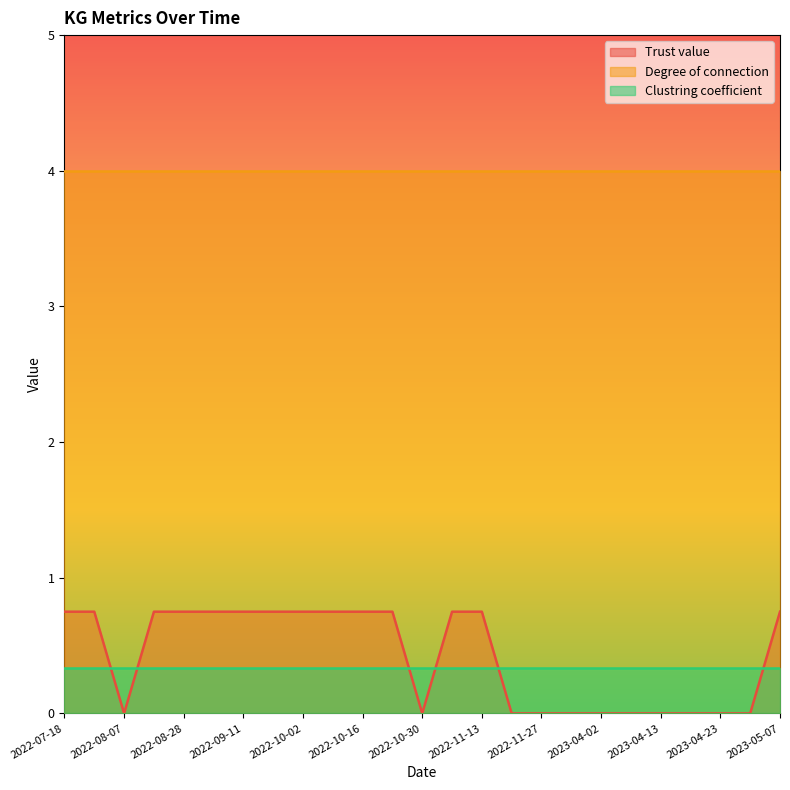

At which category is the sum across all series the highest?

2022-07-18